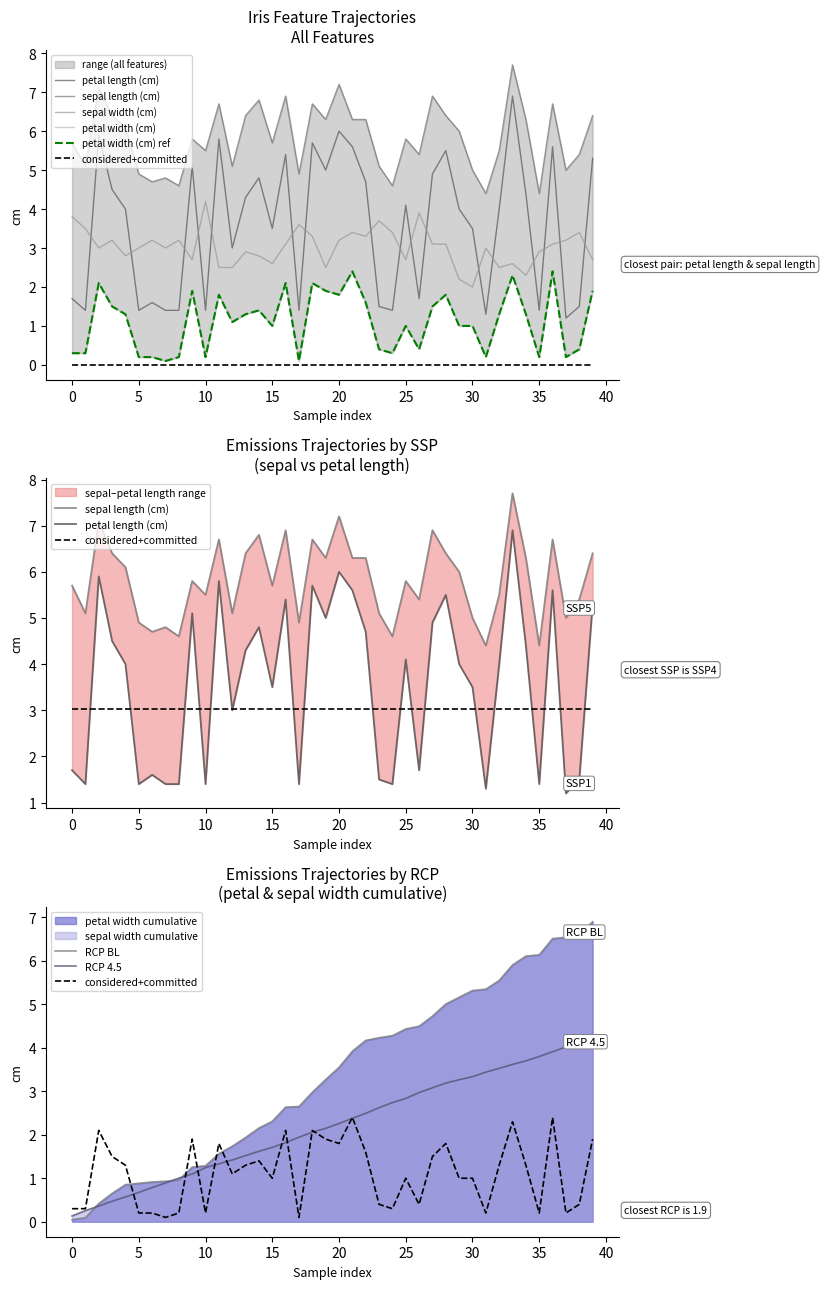

What is the value of the sepal length (cm) point at the 5th from the left?

6.1